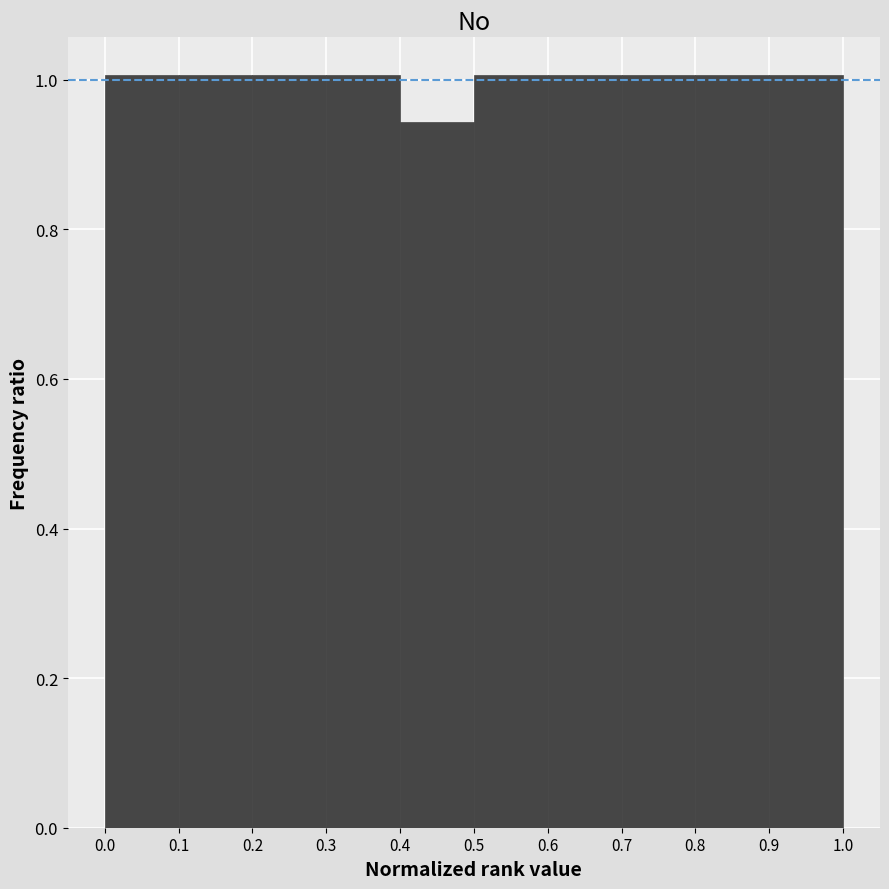

Reading left to right, list every bar in this chart as the range it spans on the x-axis followed by its height. The values are not printed on the chart, so give them approximately, as read against the axis.

0.0 to 0.1: 1.00
0.1 to 0.2: 1.00
0.2 to 0.3: 1.00
0.3 to 0.4: 1.00
0.4 to 0.5: 0.94
0.5 to 0.6: 1.00
0.6 to 0.7: 1.00
0.7 to 0.8: 1.00
0.8 to 0.9: 1.00
0.9 to 1.0: 1.00